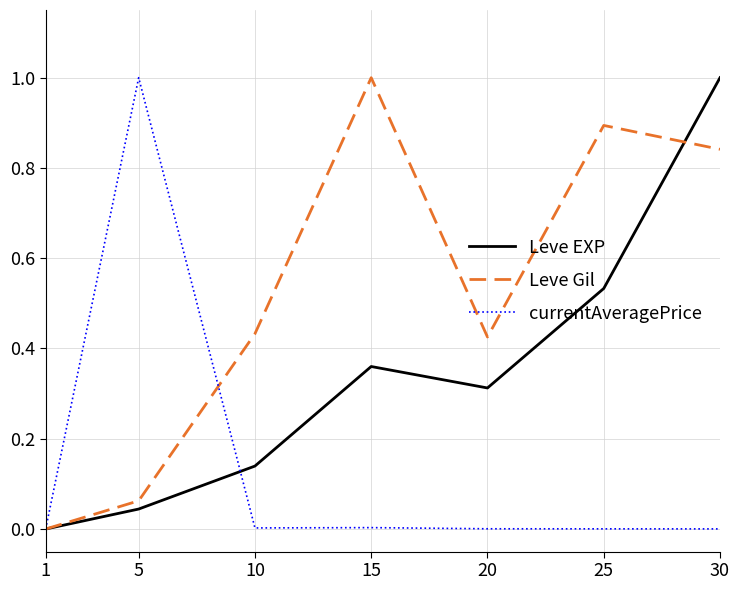

Which series ends up on top after the final intersection of Leve Gil and Leve EXP?

Leve EXP